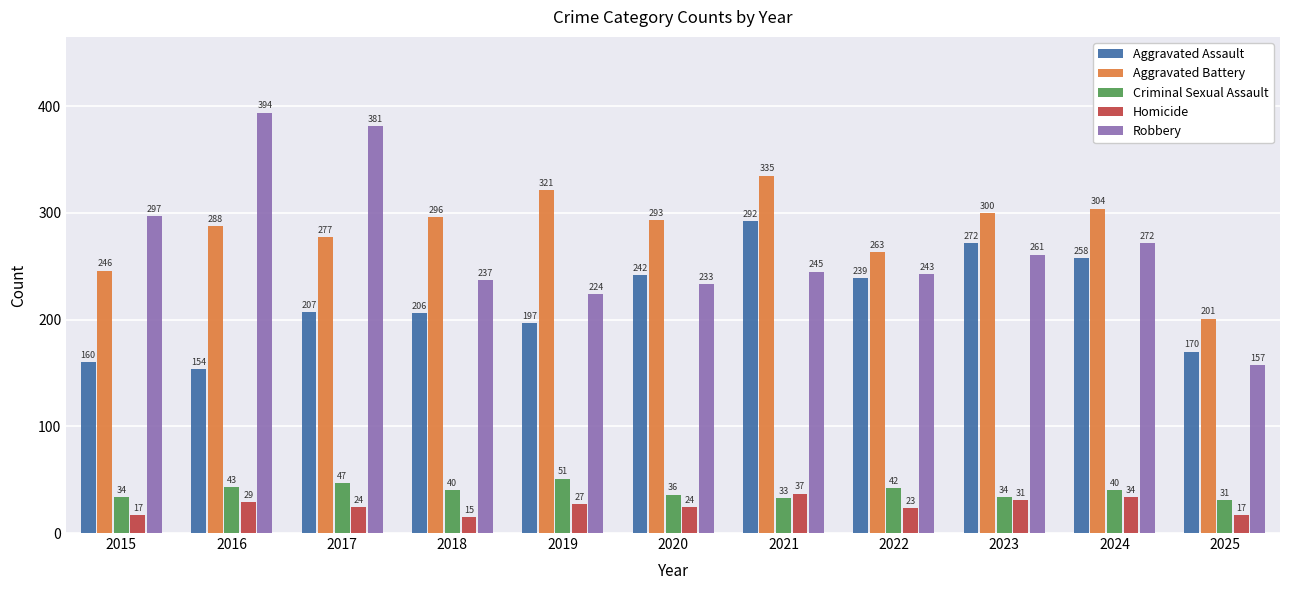

Reading right to left, what are all the values shown in this chart?

Aggravated Assault: 170	258	272	239	292	242	197	206	207	154	160
Aggravated Battery: 201	304	300	263	335	293	321	296	277	288	246
Criminal Sexual Assault: 31	40	34	42	33	36	51	40	47	43	34
Homicide: 17	34	31	23	37	24	27	15	24	29	17
Robbery: 157	272	261	243	245	233	224	237	381	394	297